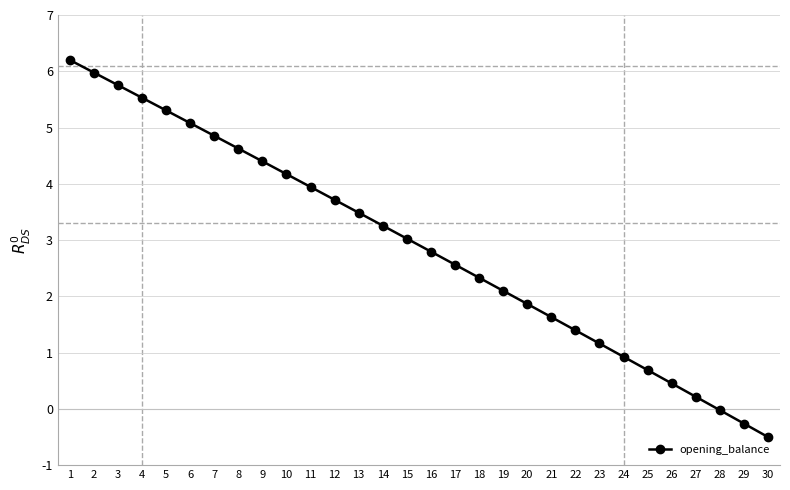

Which label corresponds to the largest value in the chart?

1